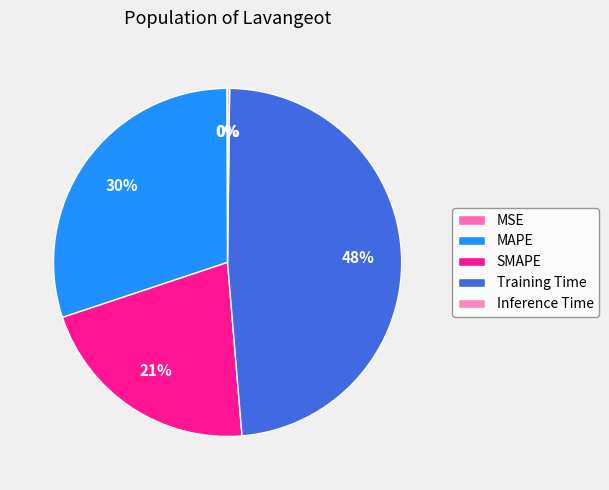

Which category has the biggest portion of the pie?

Training Time